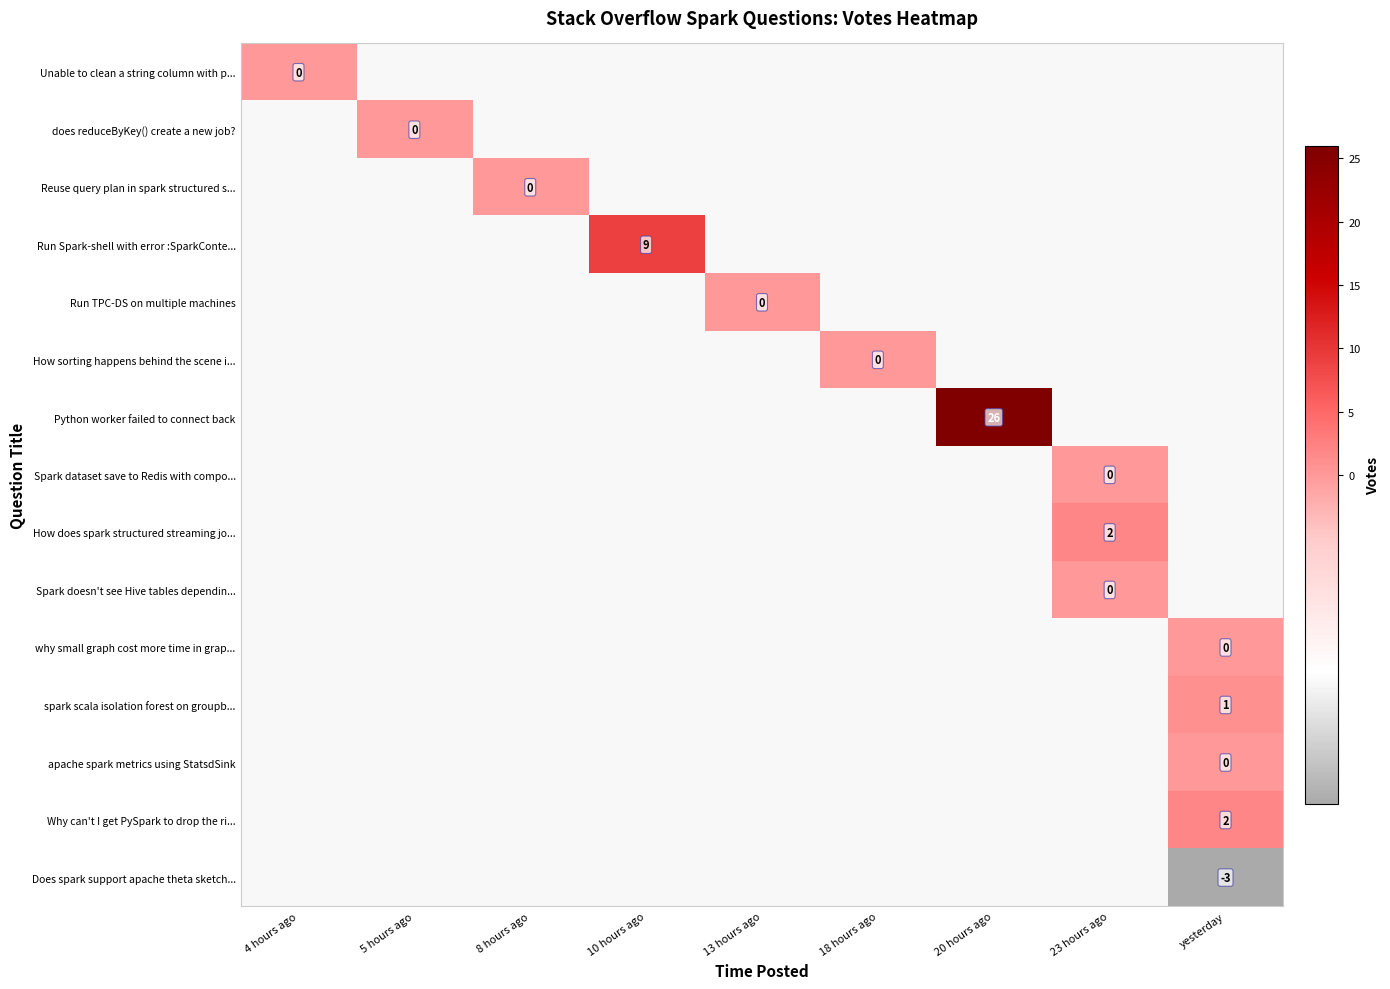

Between 5 hours ago and yesterday, which is larger?

yesterday